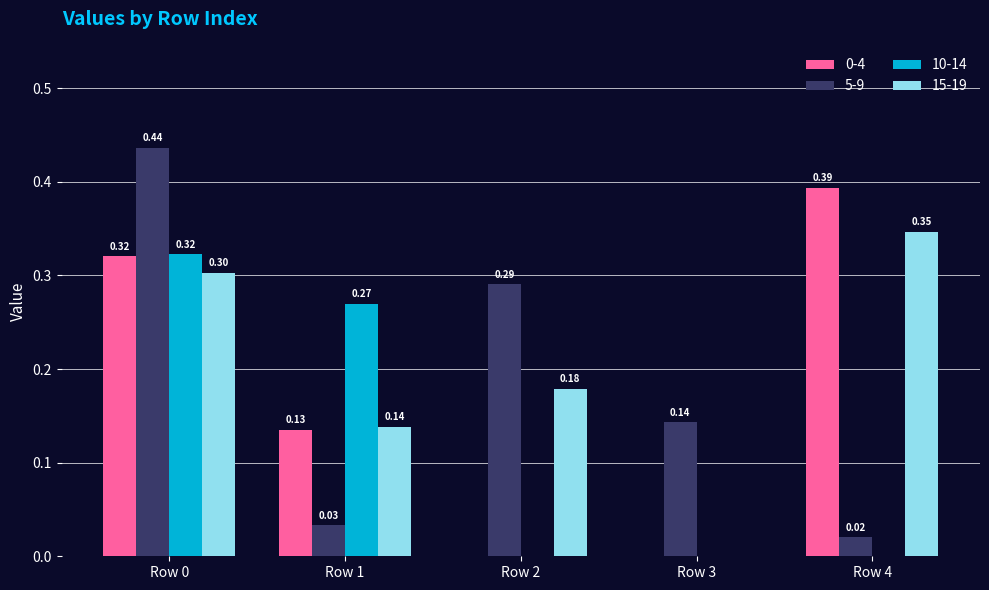

True or false: 15-19 has a value of 0.1 at Row 2.

False